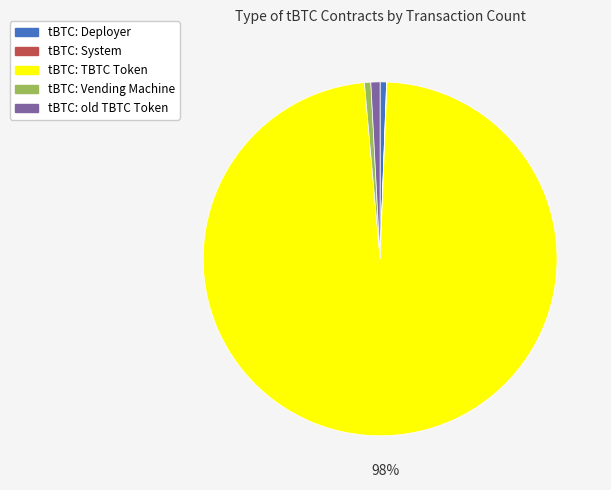

Is the sum of tBTC: old TBTC Token and tBTC: Vending Machine greater than half?

No